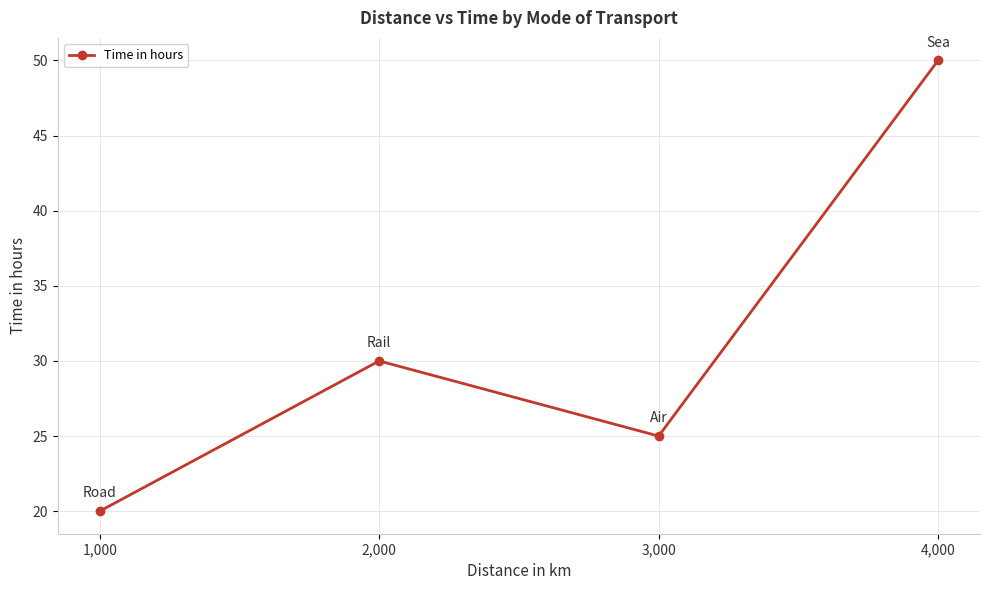

Approximately how many times larger is the value at 4,000 compared to 3,000?

2.0